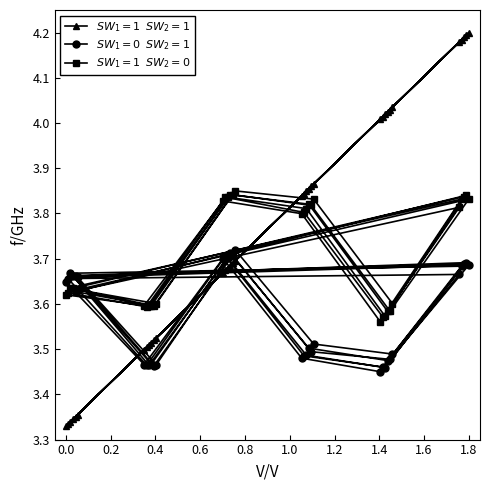

What is the minimum value for $SW_1=1$  $SW_2=1$?

3.3